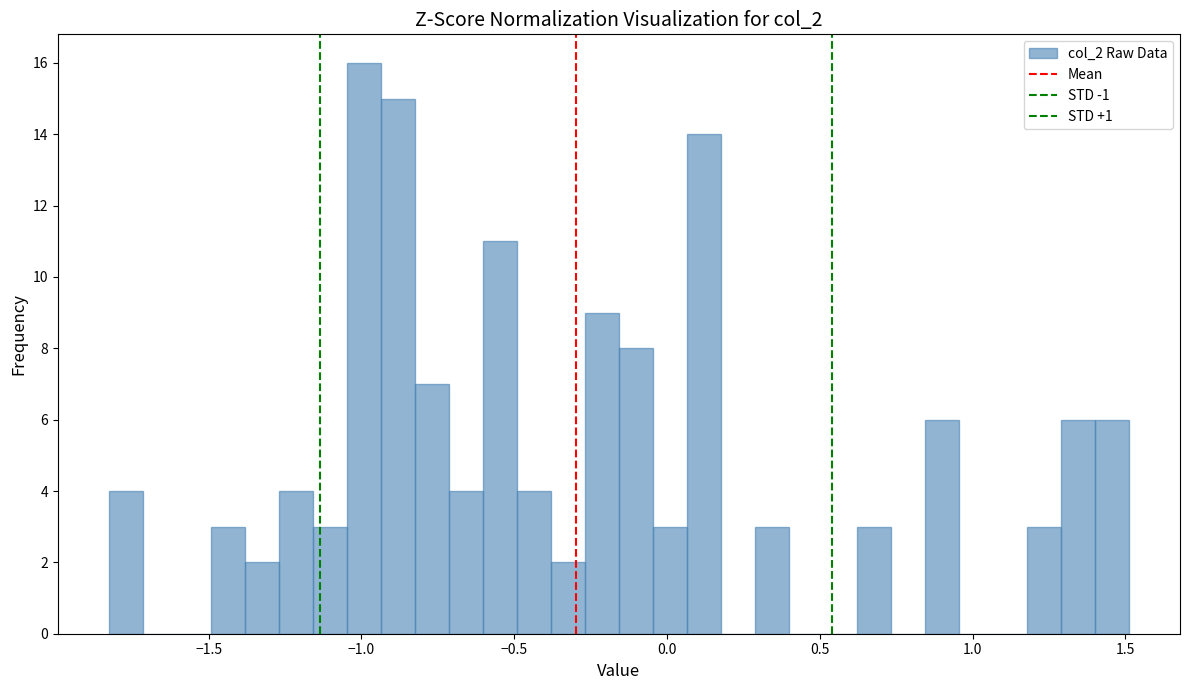

Around what value on the x-axis is the tallest bar? Give the approximate position of its centre, as read against the axis.

-1.00